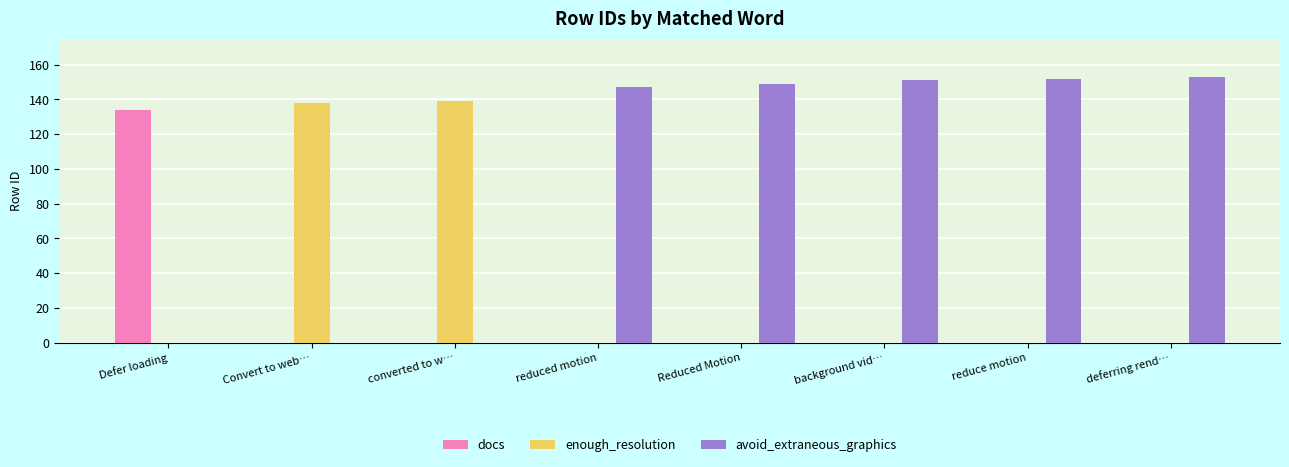

Which series has the largest total across all categories?

avoid_extraneous_graphics